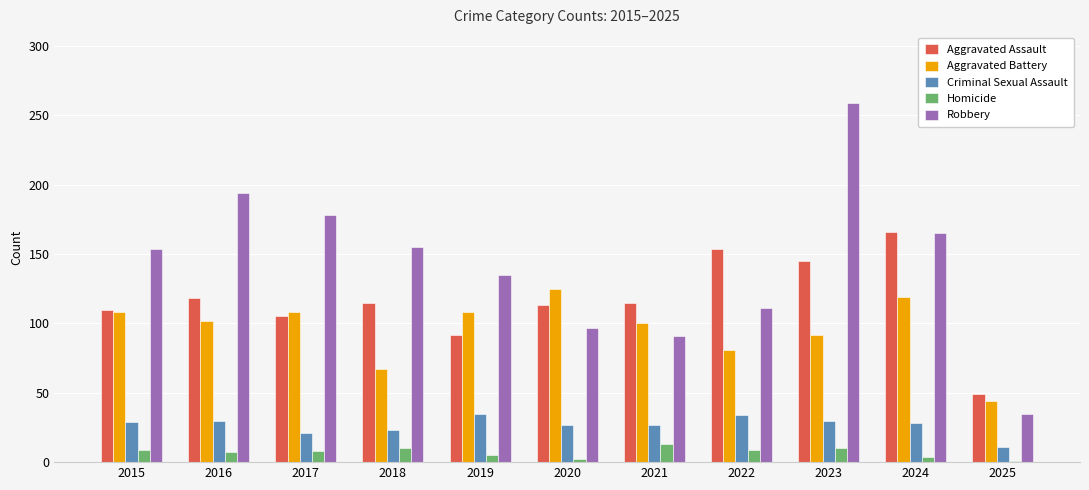

What is the value of the Criminal Sexual Assault bar at the 9th from the left?

30